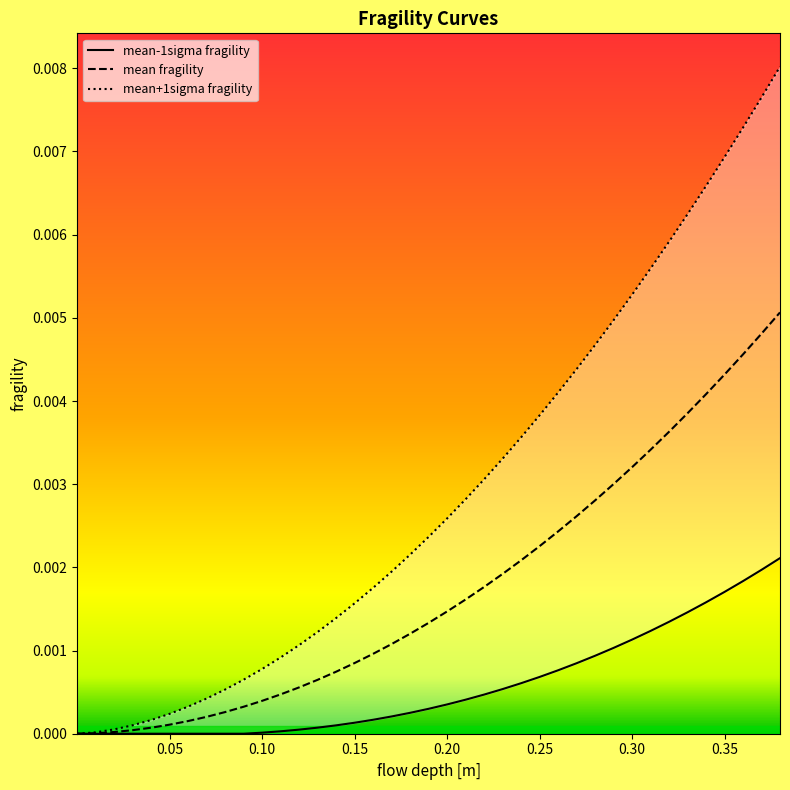

At how many categories does at least one series exceed 0?

39